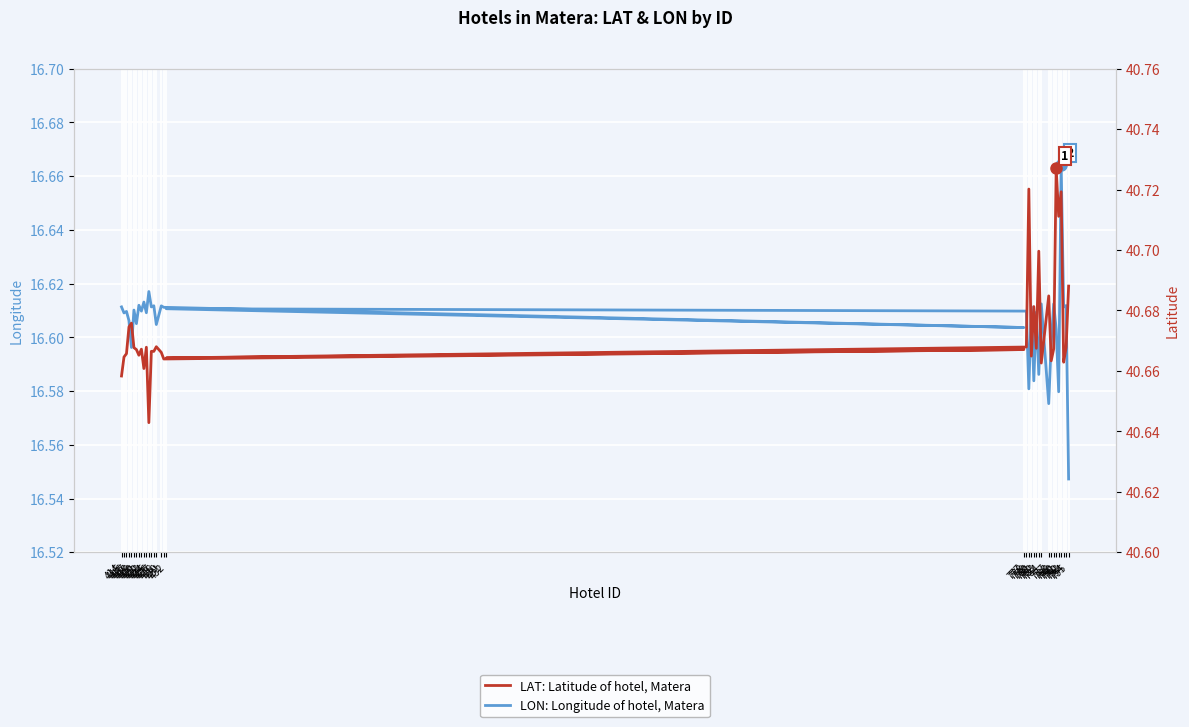

True or false: LON: Longitude of hotel, Matera has a value of 8.6 at 419.

False